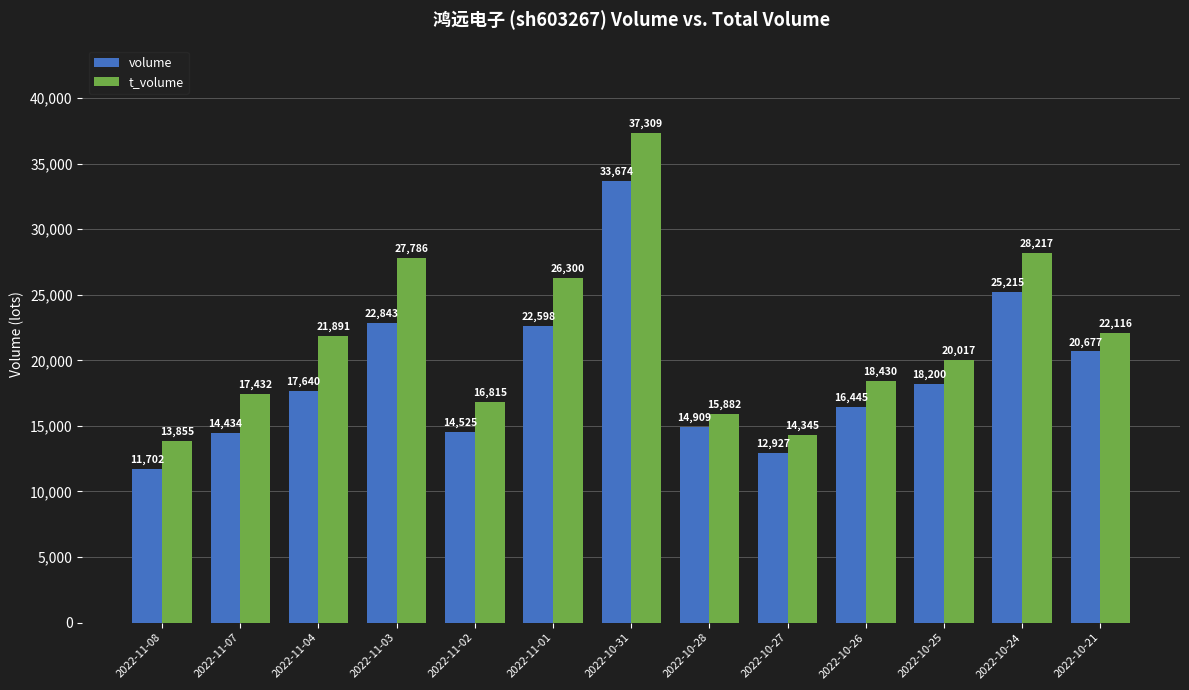

Read the t_volume value at 2022-11-04, to the nearest 50.

21900